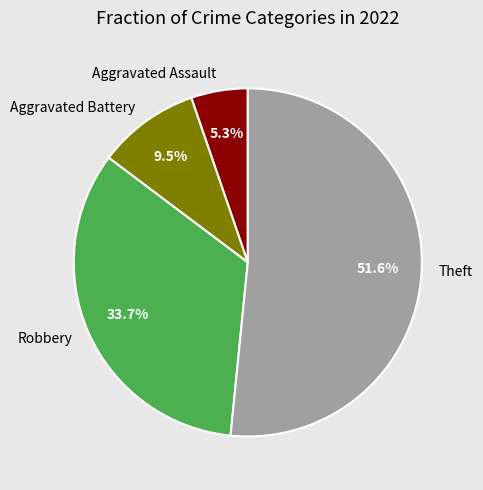

What percentage do Robbery and Aggravated Battery together represent?

43.2%